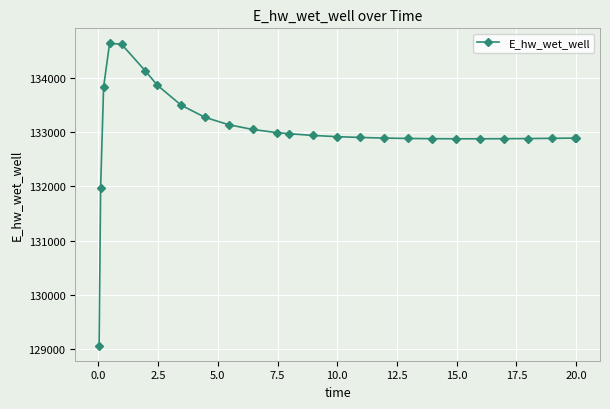

What is the sum of all values?

3458530.2